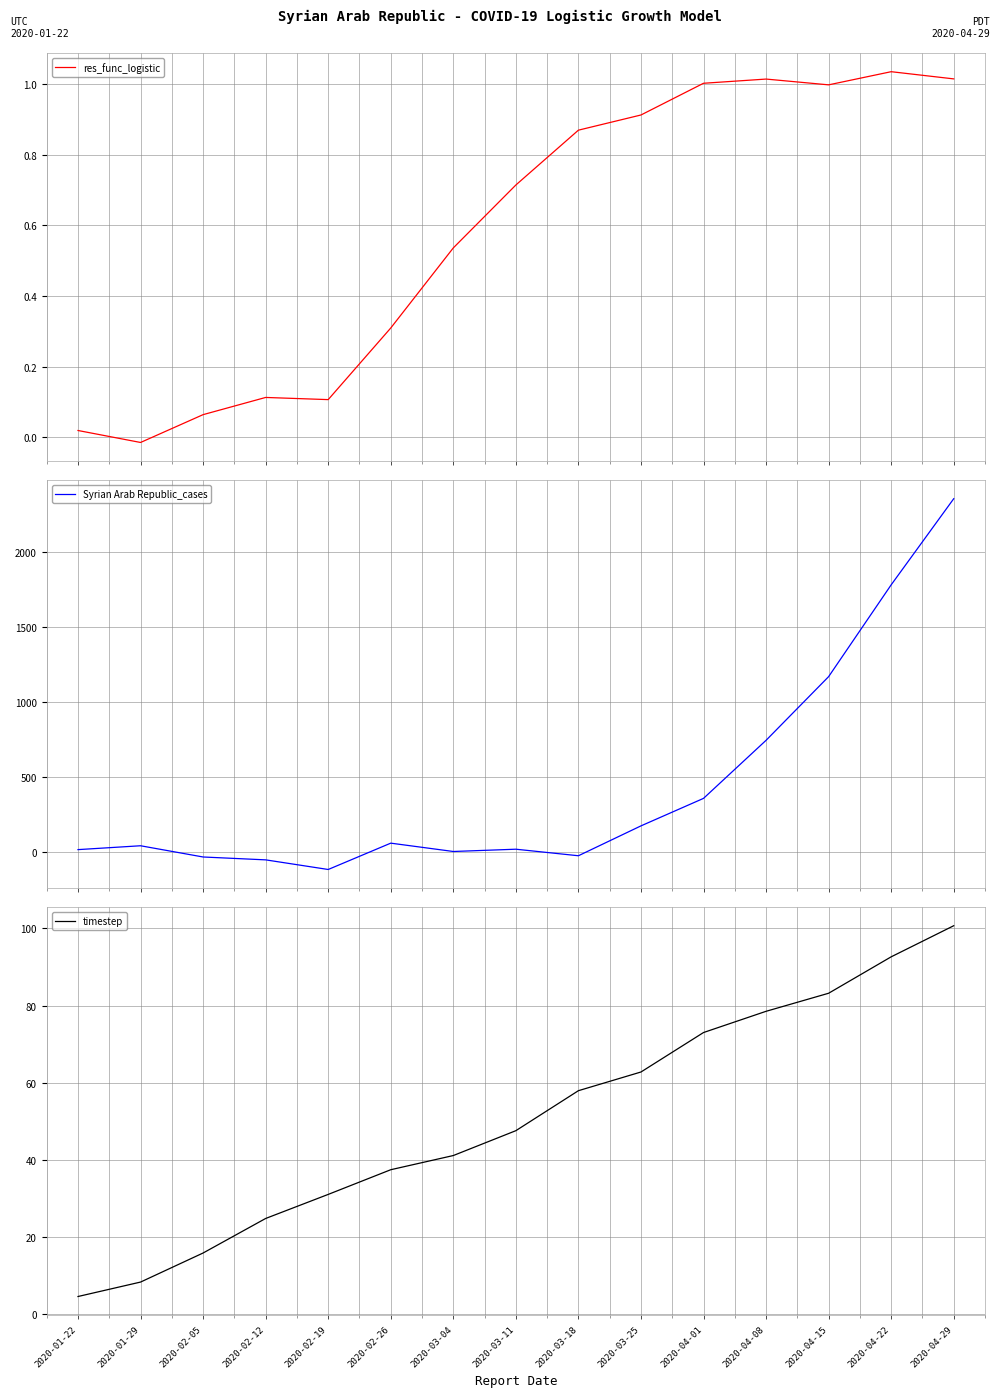

At which category does res_func_logistic reach its first local peak?

2020-02-12